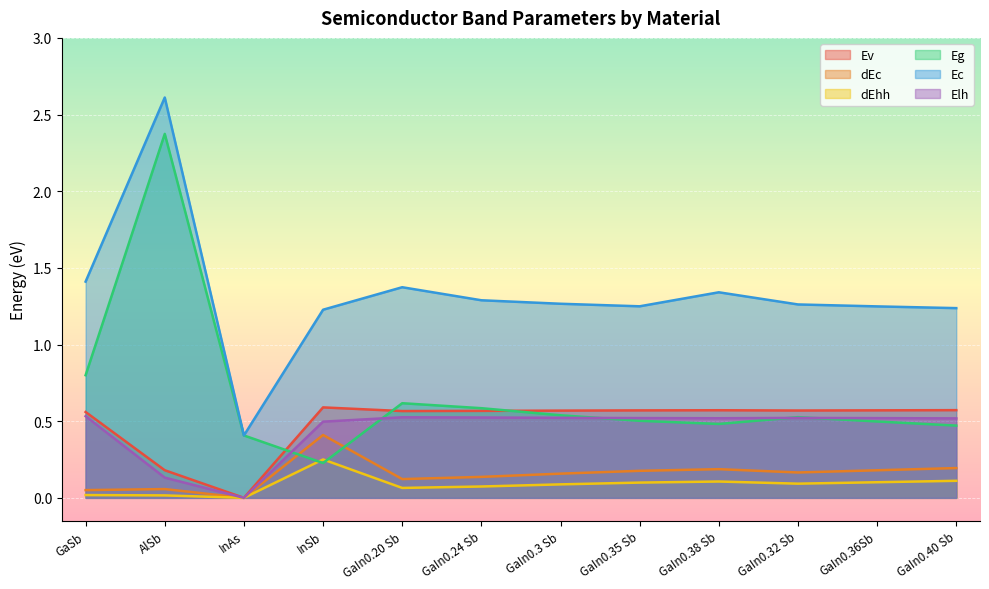

Where is Ev nearest to the value 0?

InAs